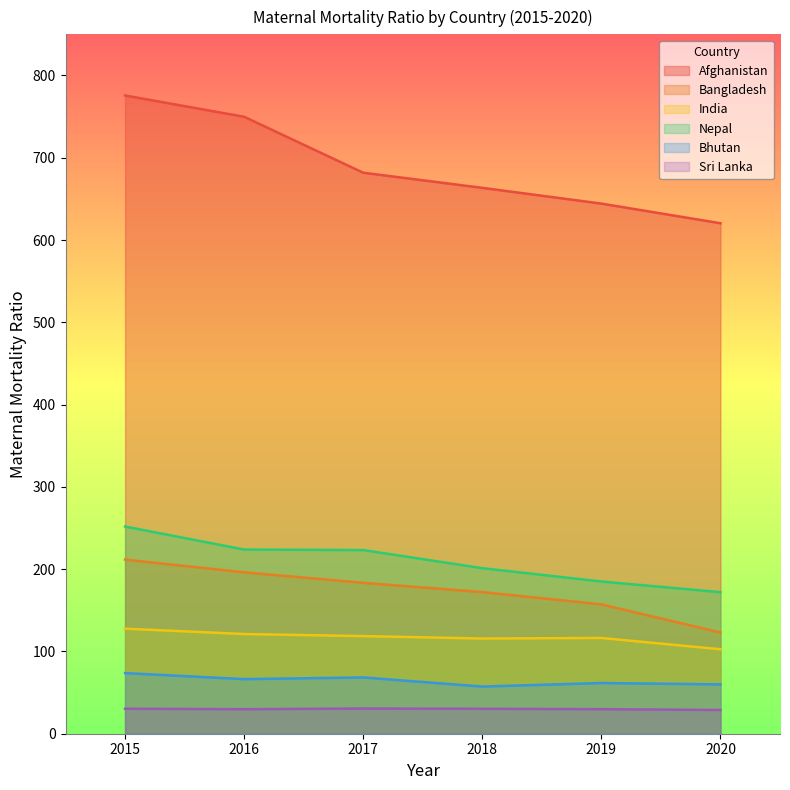

Is it true that India equals 118.7 at 2017?

True